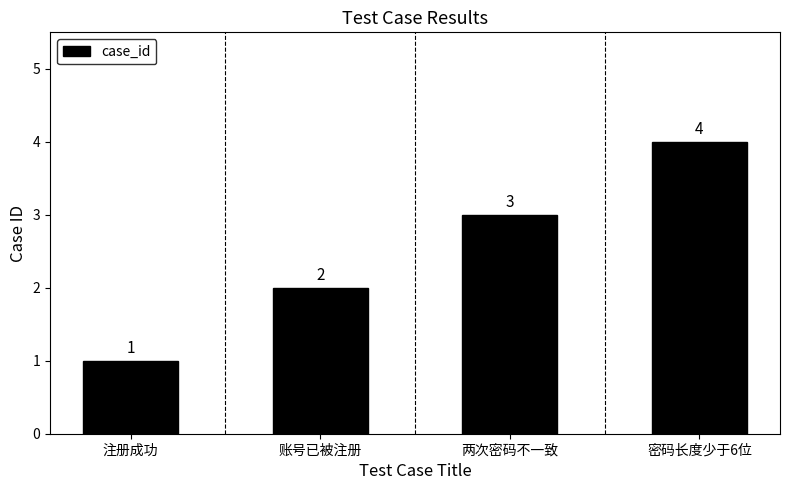

Reading left to right, transcribe all the data shown in this chart.

注册成功=1	账号已被注册=2	两次密码不一致=3	密码长度少于6位=4